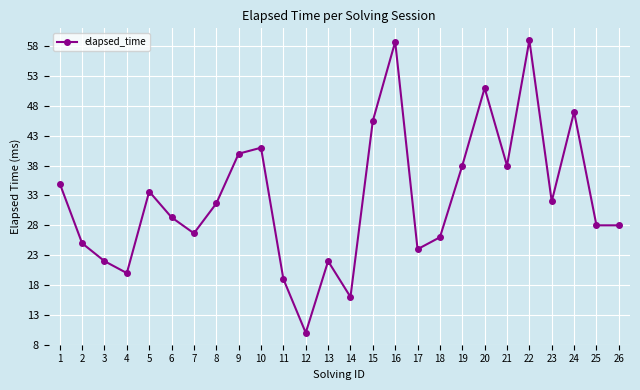

What is the average value?

32.6